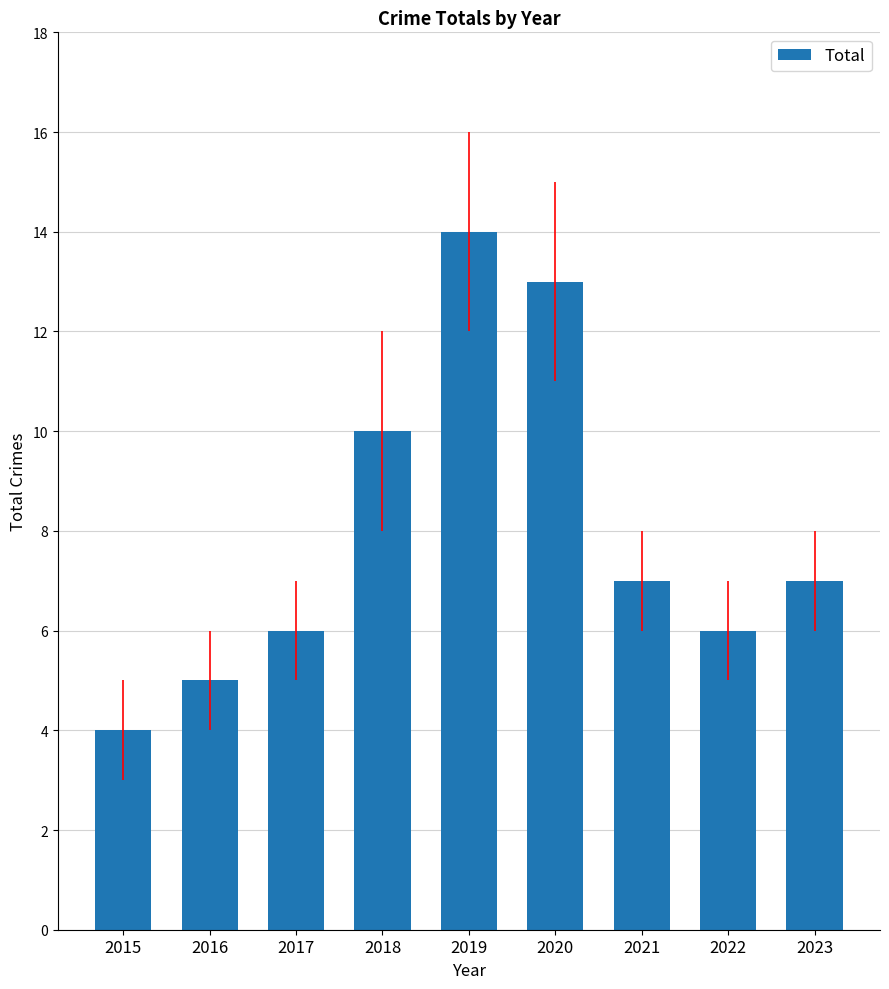

What is the change in value from 2020 to 2022?

-7